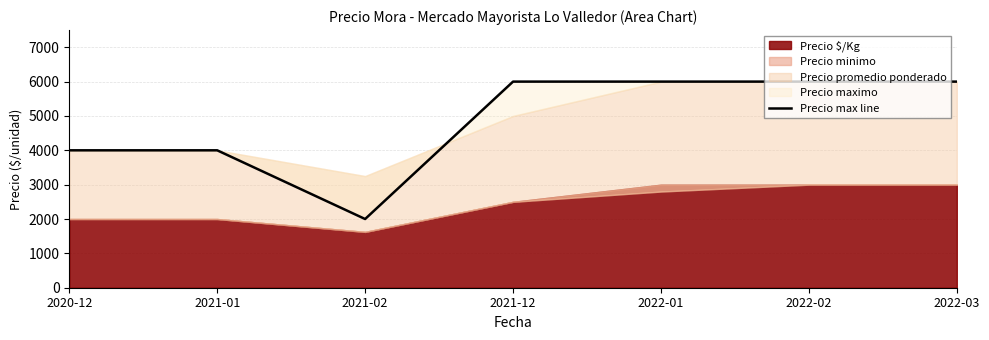

What is the difference between the maximum and minimum values?

4000